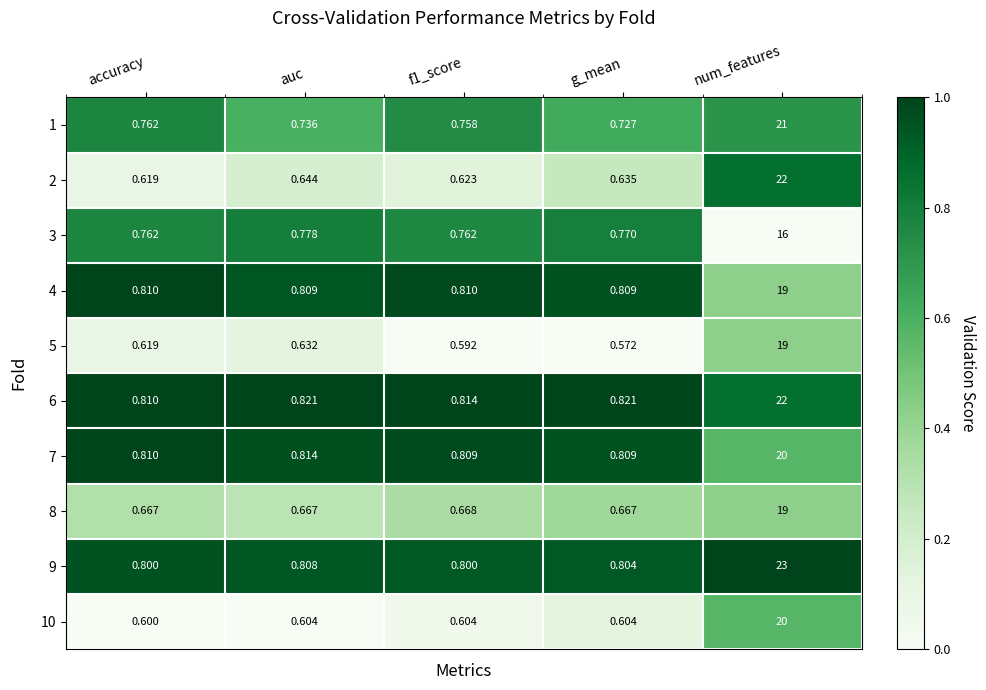

At which label does 6 reach its peak?

num_features